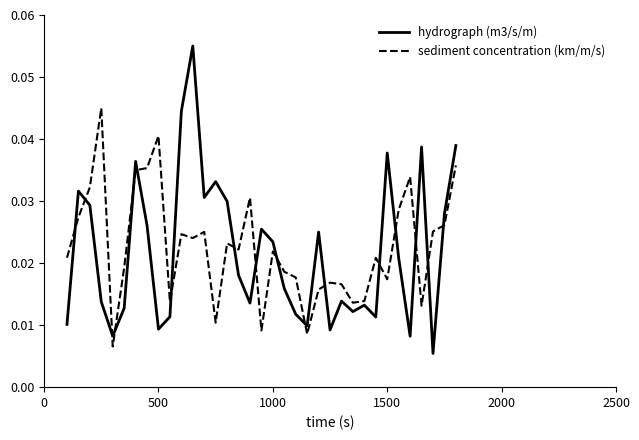

How many hydrograph (m3/s/m) values are between 0 and 1?

35